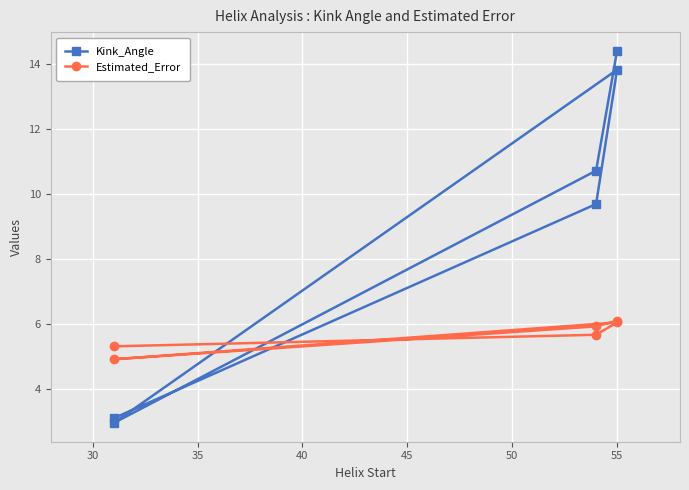

What is the approximate value of Estimated_Error at 40?

4.9